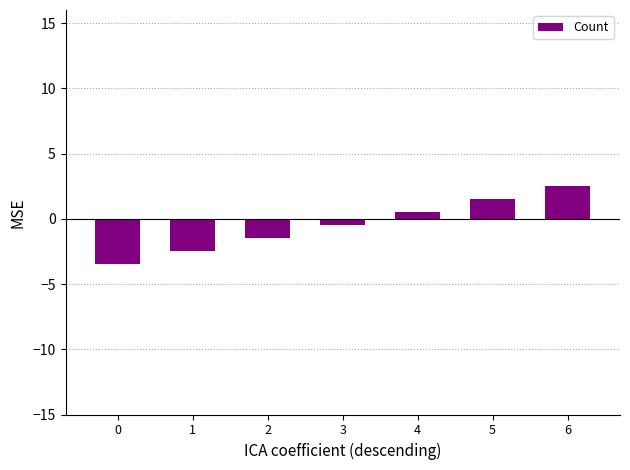

Does the chart contain any negative values?

Yes